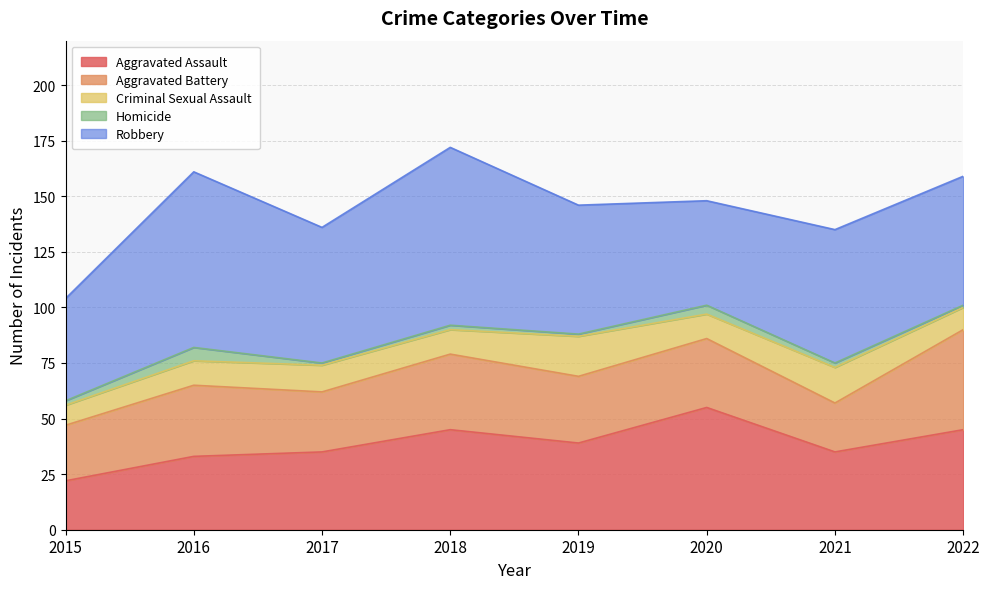

What is the sum of all Aggravated Battery values?

246